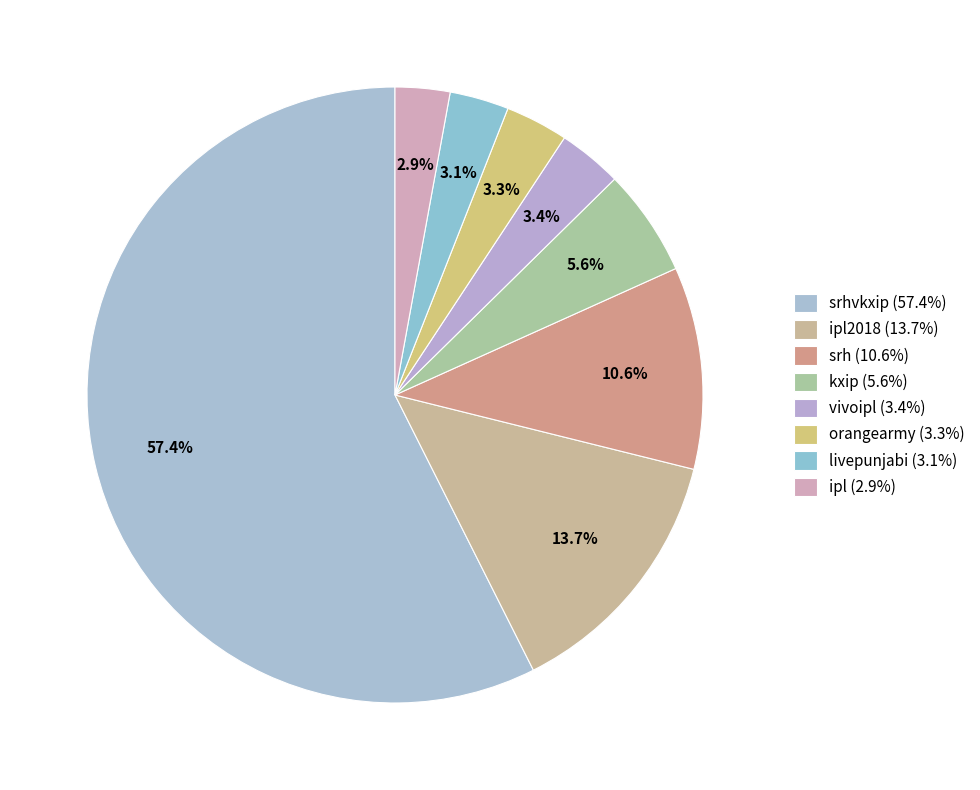

Does any single category account for the majority?

Yes